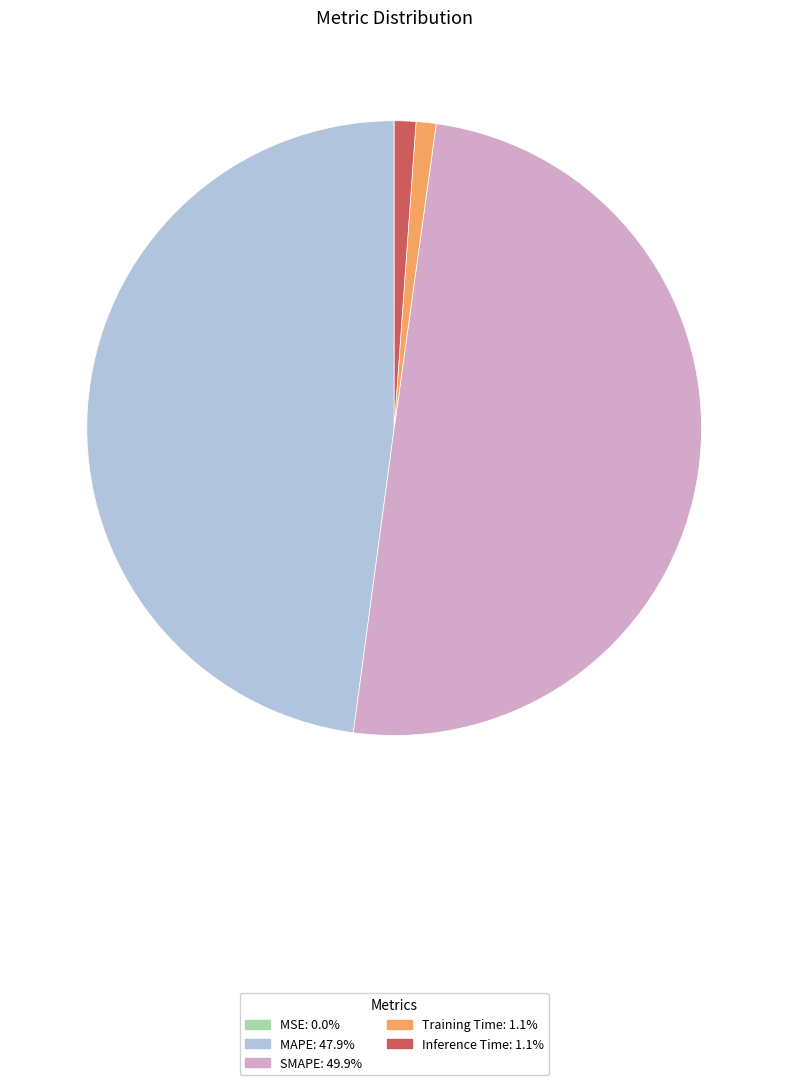

The MAPE slice represents 48% of the pie. True or false?

True